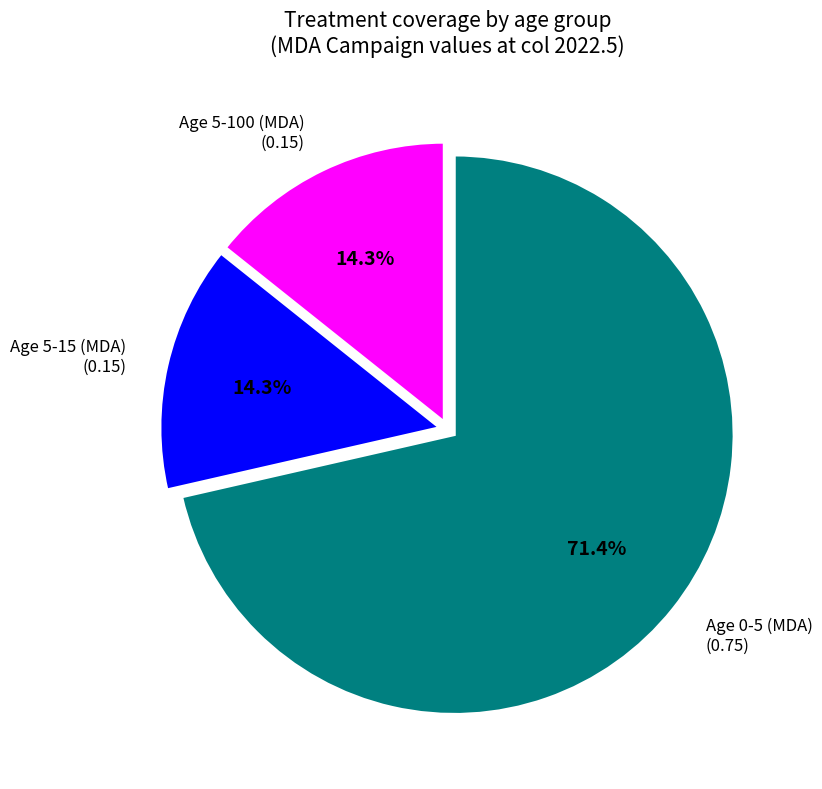

To the nearest percent, what percentage of the pie is Age 5-15 (MDA)?

14%